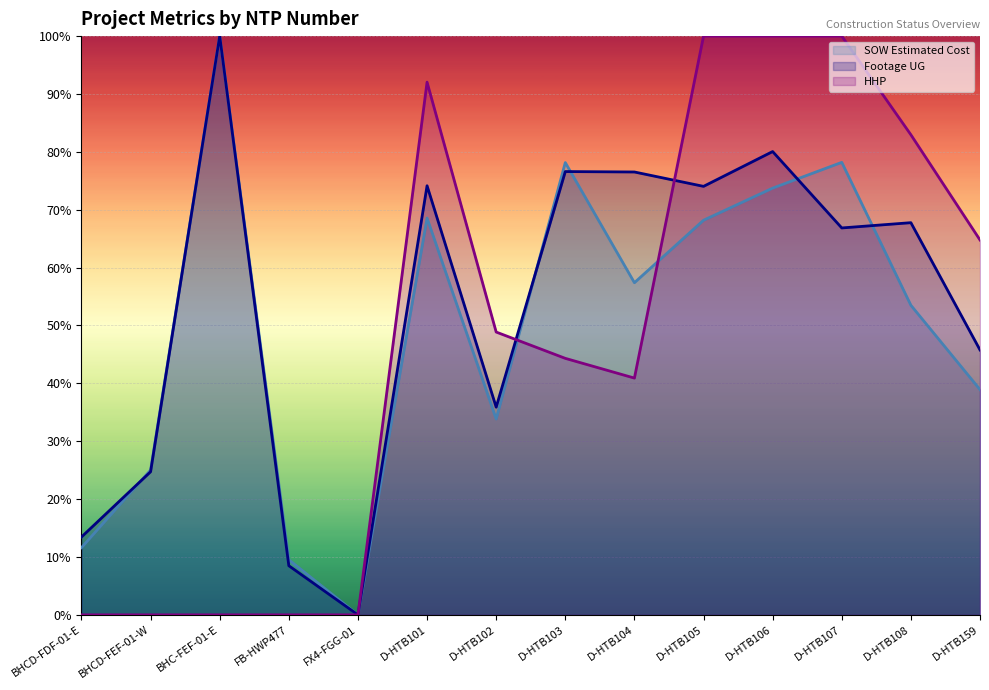

Between BHCD-FEF-01-W and D-HTB101, which series saw the biggest shift?

HHP